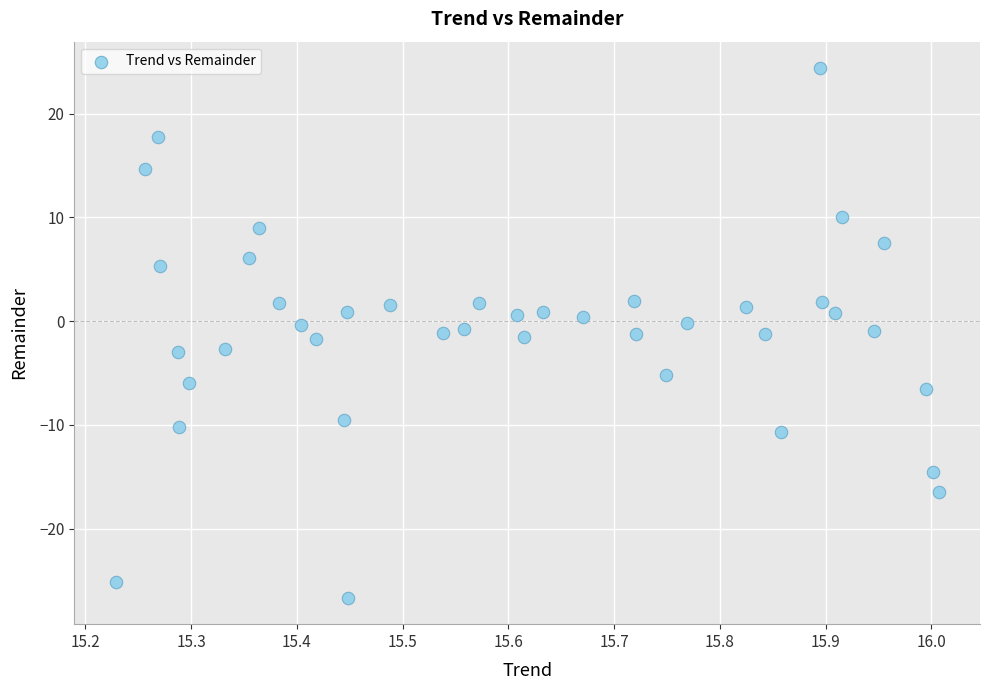

What is the range of X values (max minus min)?

0.8